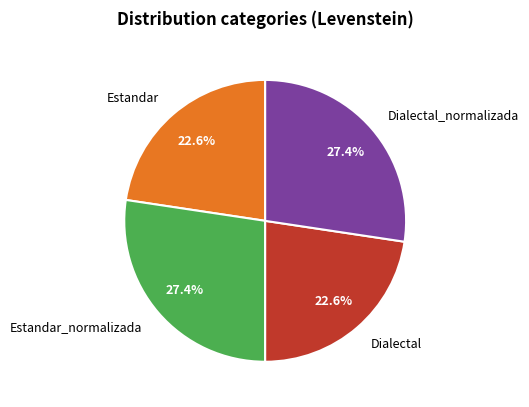

To the nearest percent, what percentage of the pie is Estandar_normalizada?

27%